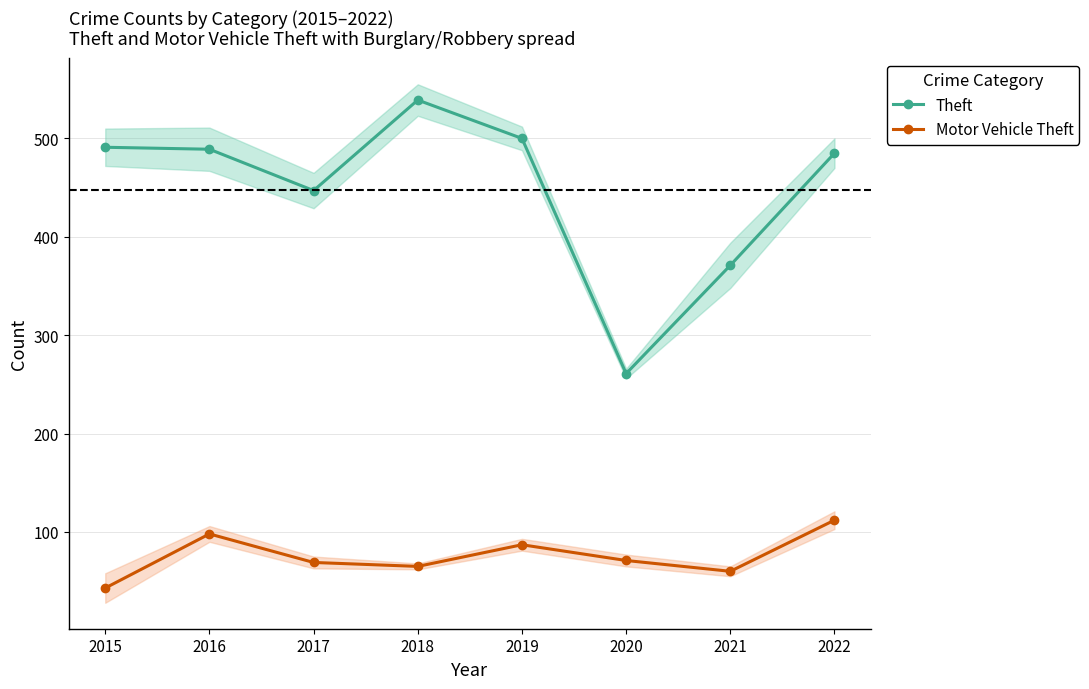

What are all the series names shown in the legend?

Theft, Motor Vehicle Theft